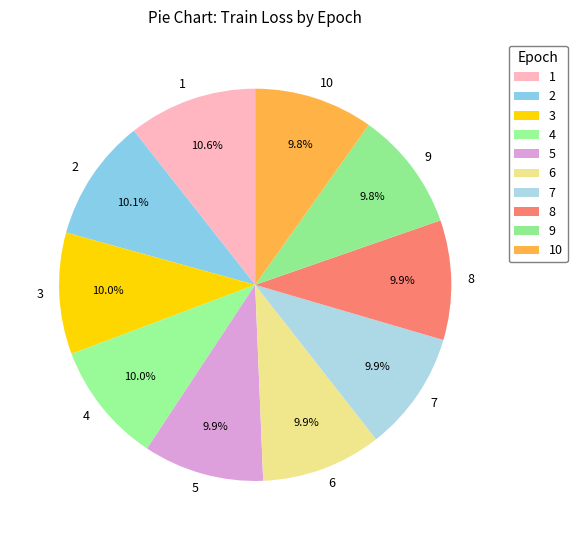

What percentage do 10 and 3 together represent?

19.8%